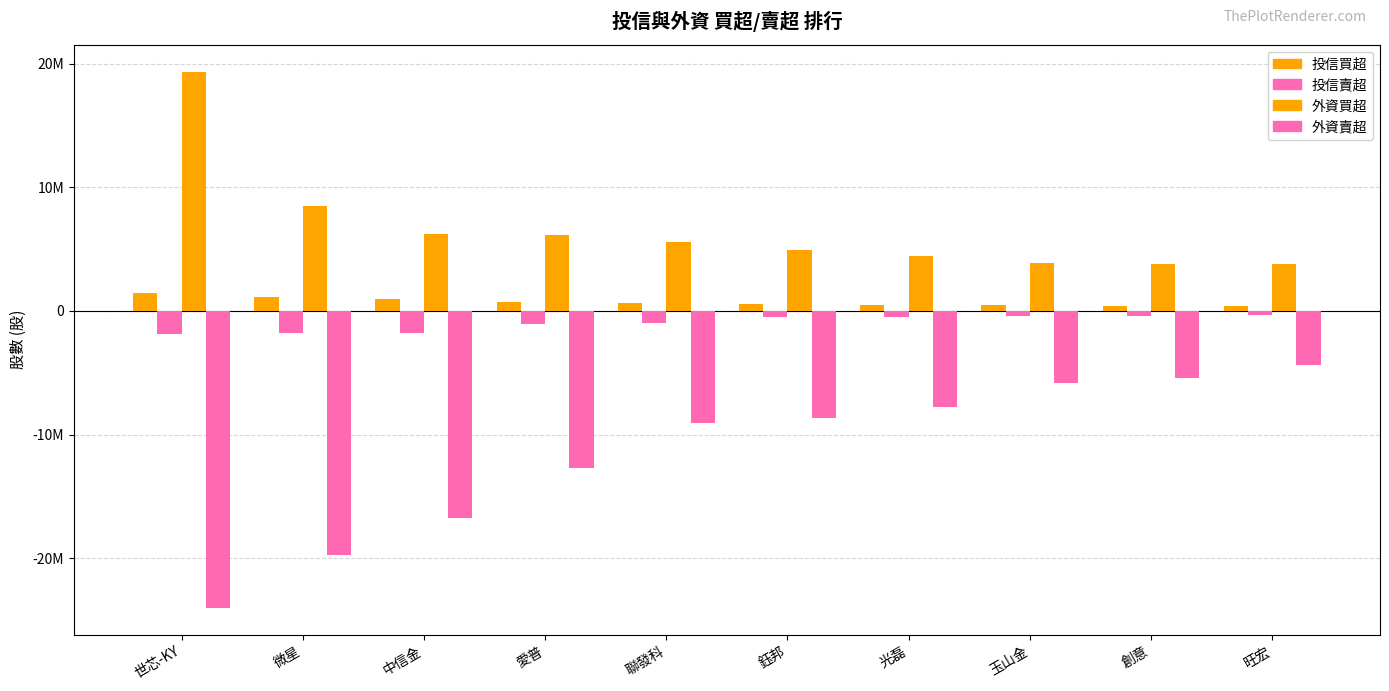

Reading right to left, list all the values displayed in this chart.

投信買超: 旺宏=380000	創意=430000	玉山金=449000	光磊=450000	鈺邦=527000	聯發科=617000	愛普=700000	中信金=998000	微星=1125000	世芯-KY=1418000
投信賣超: 旺宏=-365000	創意=-378000	玉山金=-413000	光磊=-455000	鈺邦=-480000	聯發科=-987000	愛普=-1045000	中信金=-1770000	微星=-1802000	世芯-KY=-1878000
外資買超: 旺宏=3811000	創意=3831000	玉山金=3876815	光磊=4448903	鈺邦=4929092	聯發科=5611137	愛普=6137000	中信金=6256000	微星=8477394	世芯-KY=19349000
外資賣超: 旺宏=-4387000	創意=-5453964	玉山金=-5782947	光磊=-7722508	鈺邦=-8629242	聯發科=-9061702	愛普=-12681016	中信金=-16734000	微星=-19684928	世芯-KY=-24000000